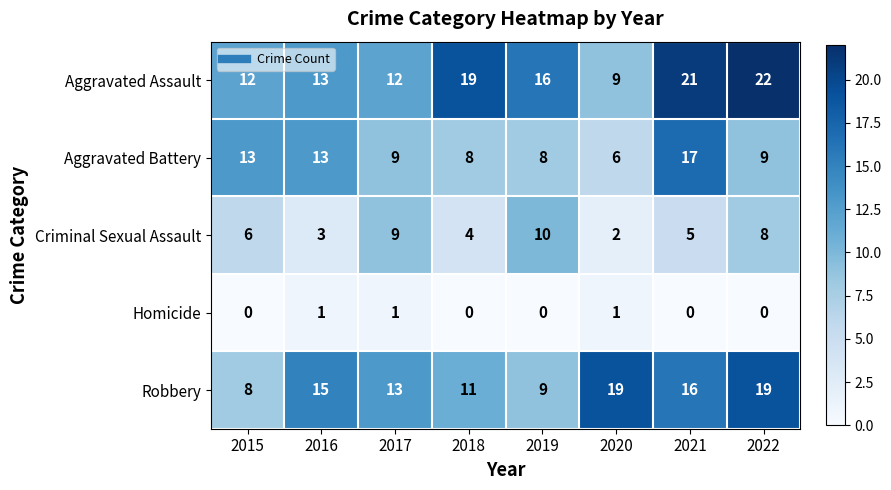

The value of Aggravated Battery at 2022 is 9. True or false?

True